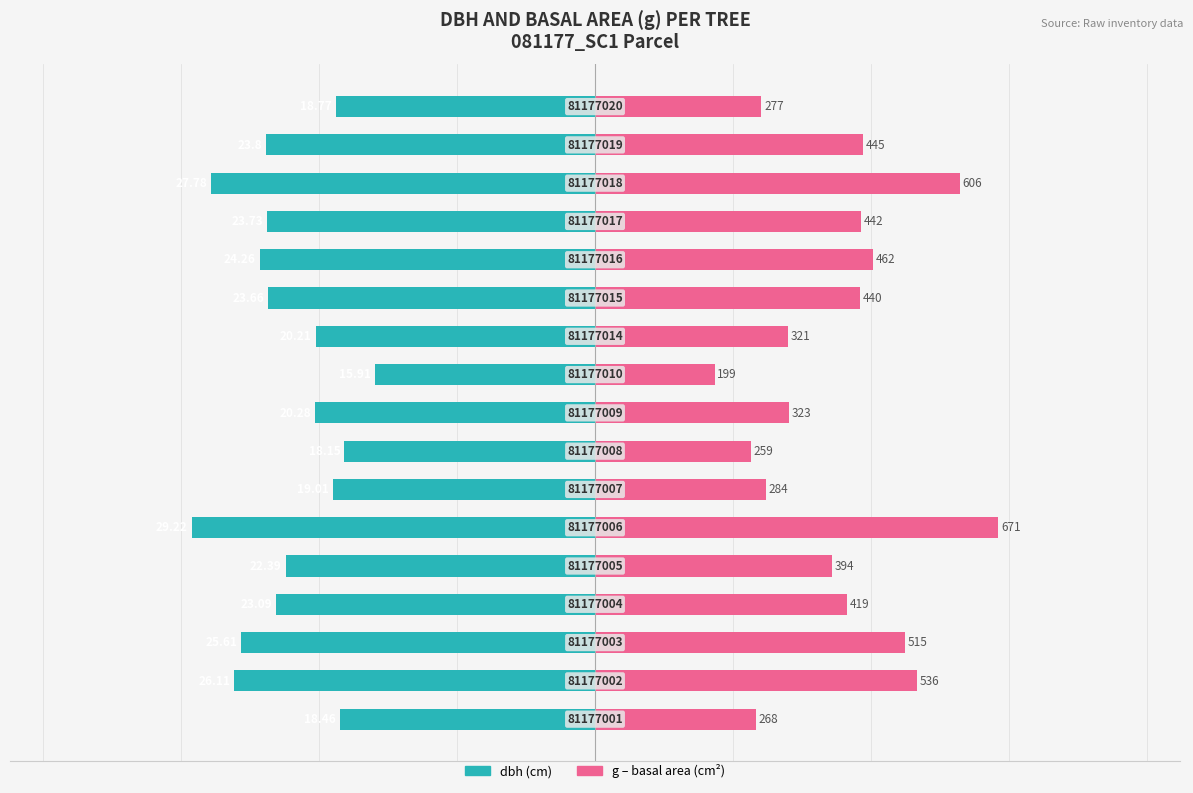

What is the lowest value of the dbh series?

-29.2